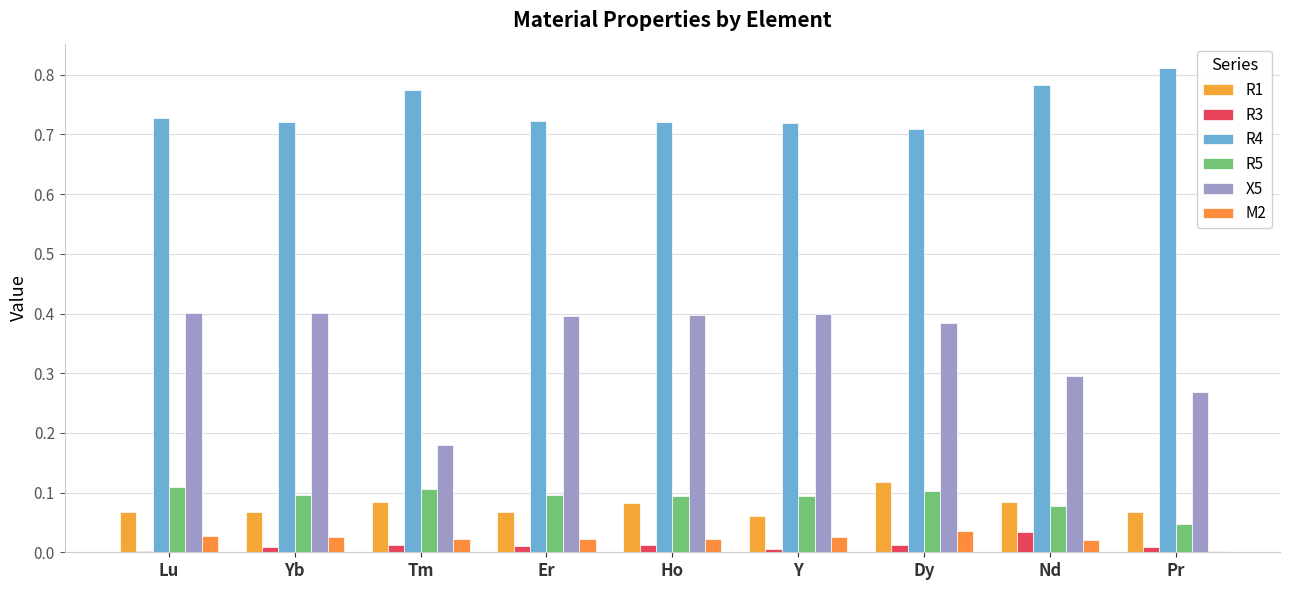

How many groups of bars are there?

9